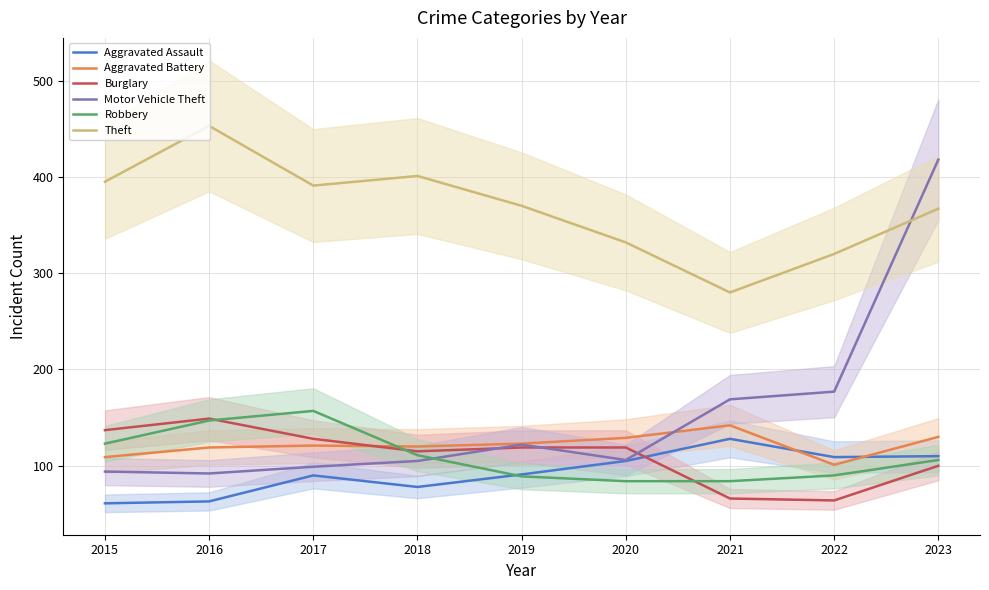

Reading left to right, transcribe all the data shown in this chart.

Aggravated Assault: 61	63	90	78	91	105	128	109	110
Aggravated Battery: 109	119	121	120	123	129	142	101	130
Burglary: 137	149	128	115	119	119	66	64	100
Motor Vehicle Theft: 94	92	99	105	122	106	169	177	418
Robbery: 123	147	157	111	89	84	84	90	106
Theft: 395	453	391	401	370	332	280	320	367